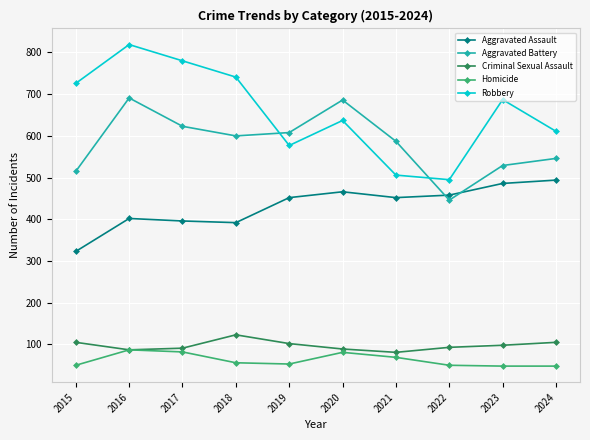

What are all the series names shown in the legend?

Aggravated Assault, Aggravated Battery, Criminal Sexual Assault, Homicide, Robbery